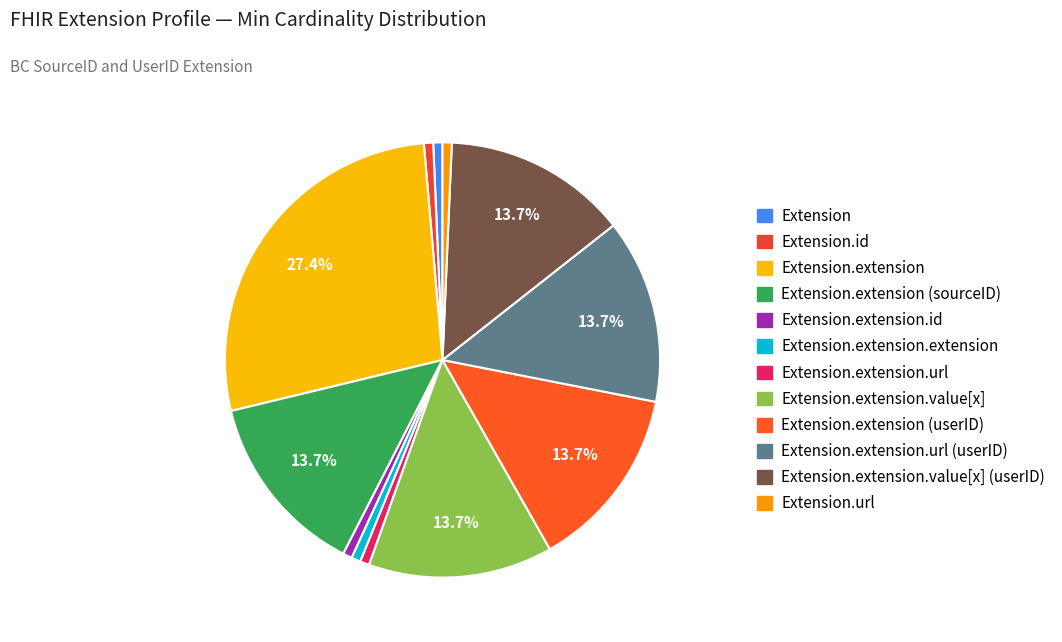

How many slices are in this pie chart?

12